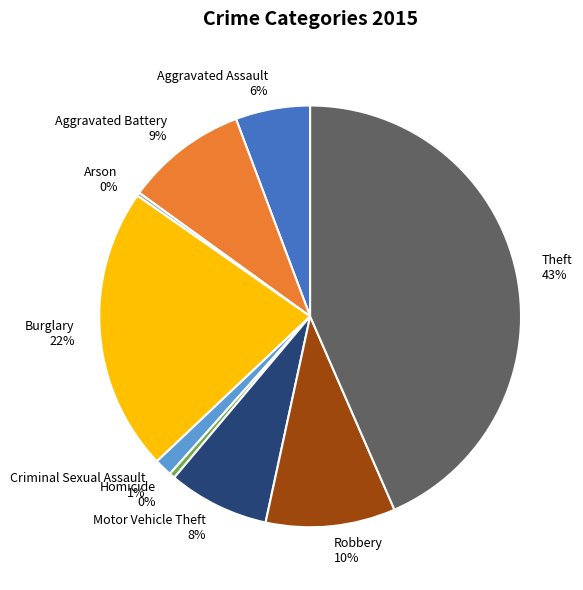

The Criminal Sexual Assault slice represents 11% of the pie. True or false?

False